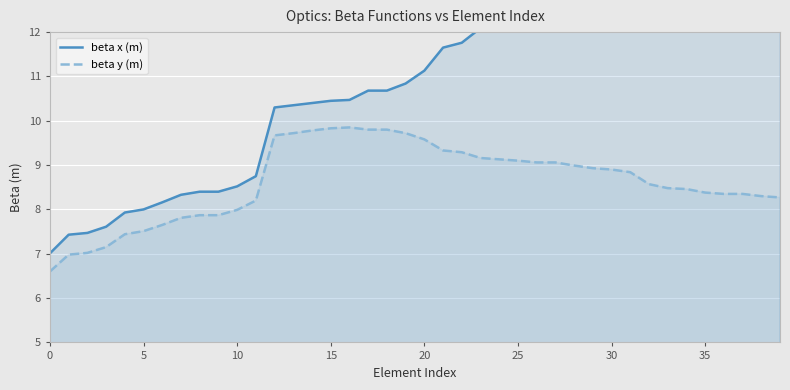

At 12, list the series in order from smallest to largest.

beta y (m), beta x (m)